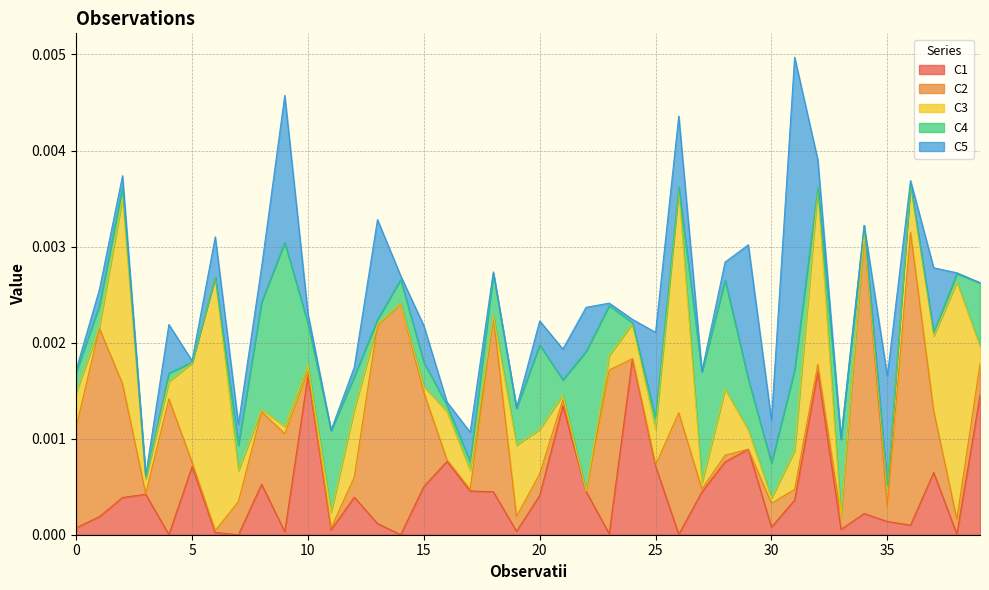

Which series ends up on top after the final intersection of C3 and C4?

C4